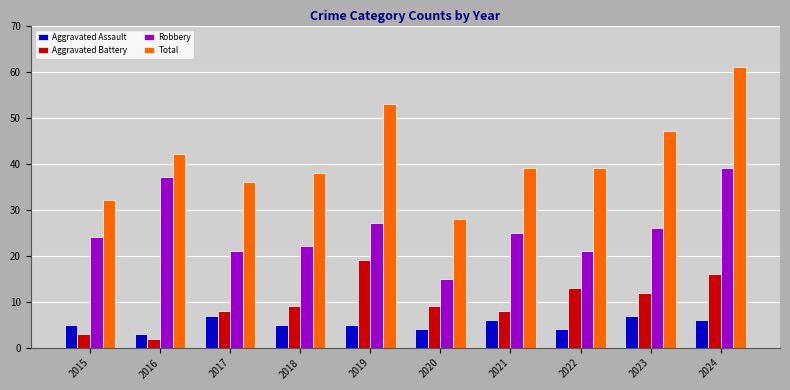

At which category is the sum across all series the highest?

2024